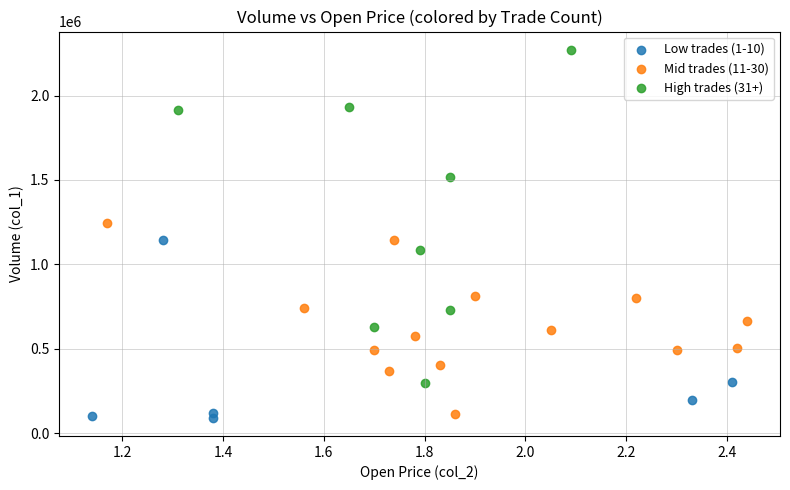

Which series contains the highest Y value?

High trades (31+)